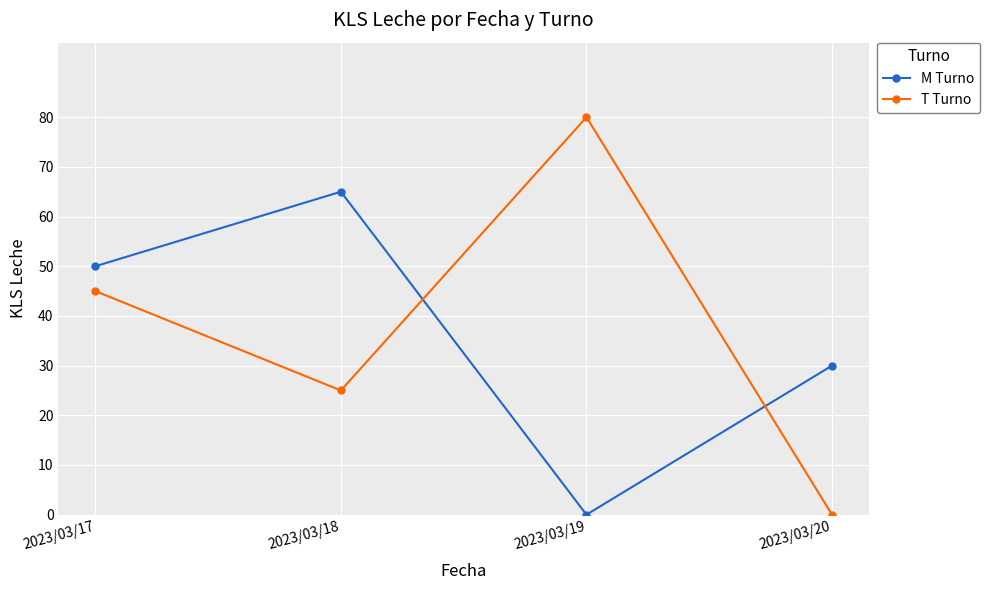

How many M Turno values are between 30 and 65?

3